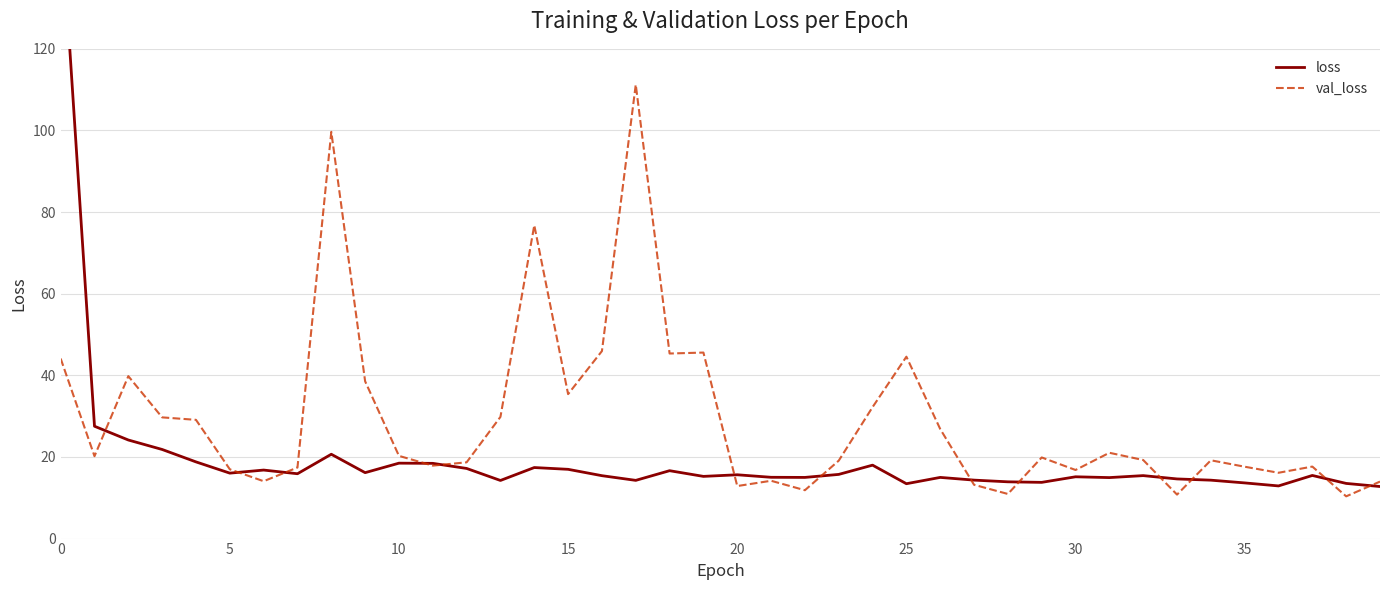

How many data points in val_loss are above 19?

23